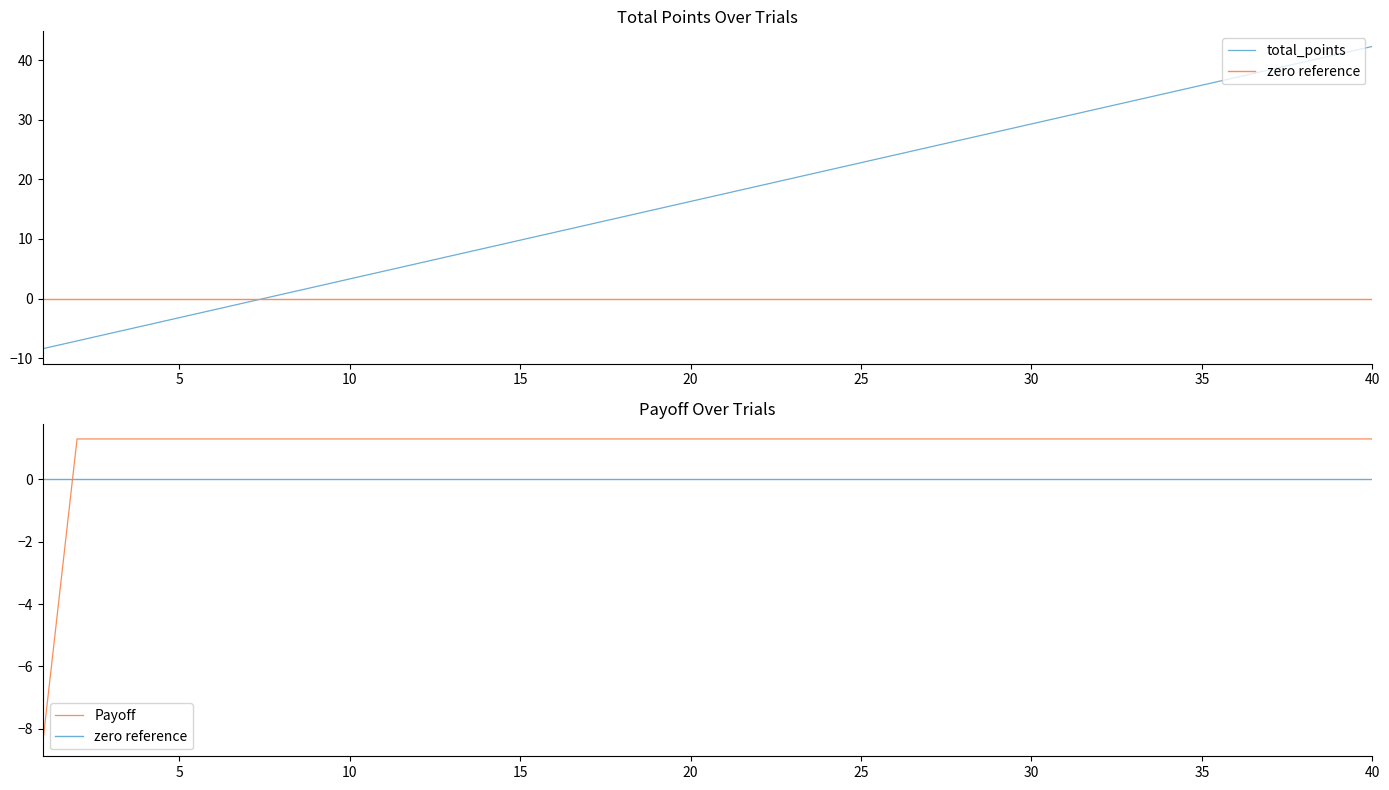

True or false: total_points has a value of 18.3 at 35.

False